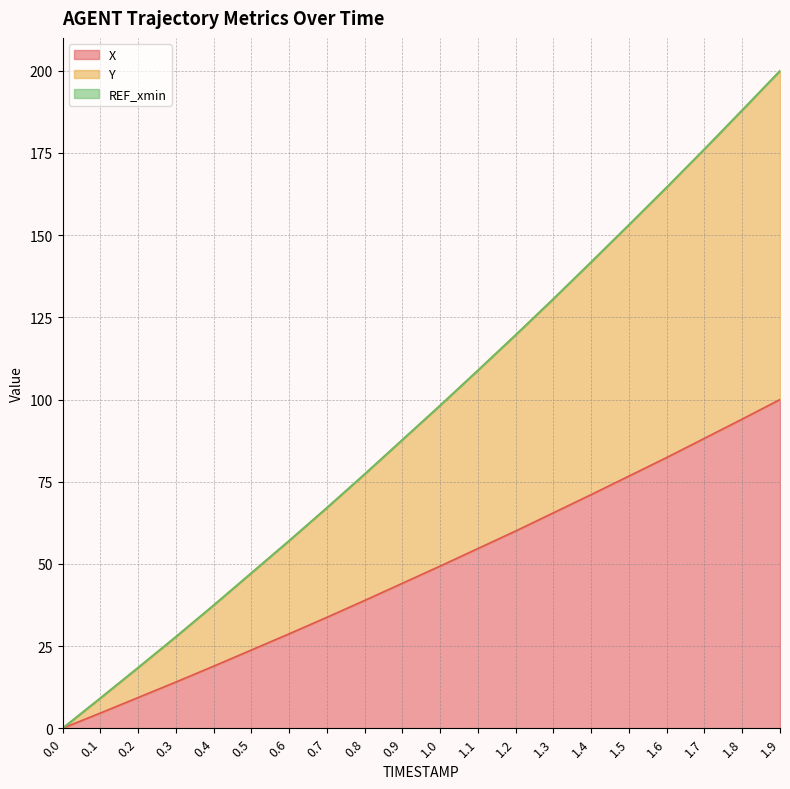

What is the maximum value for X?

100.0